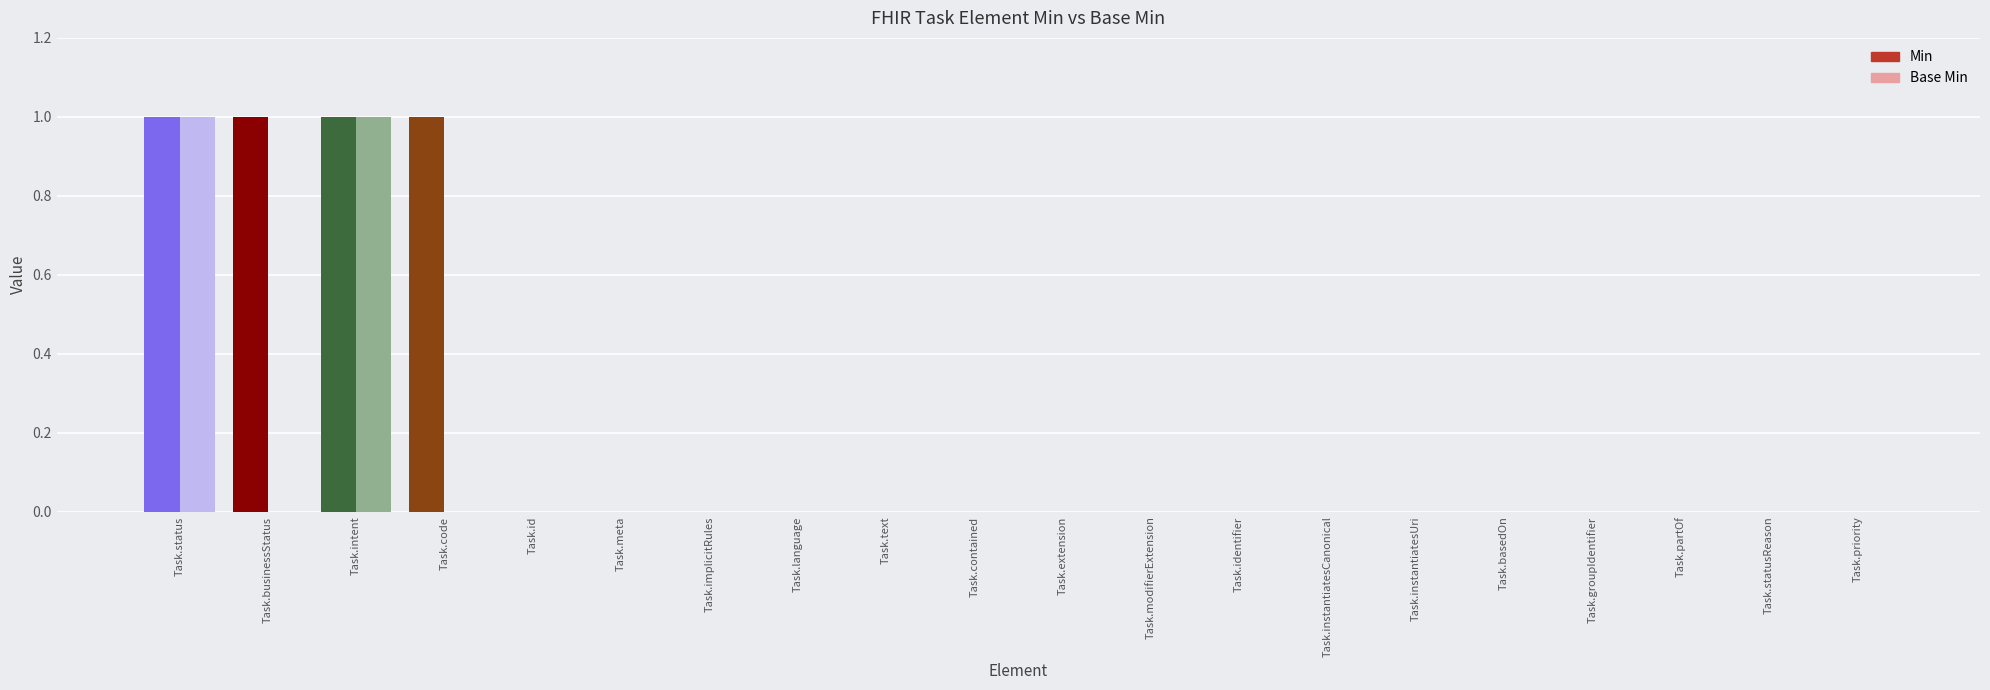

True or false: Min has a value of 1 at Task.status.

True